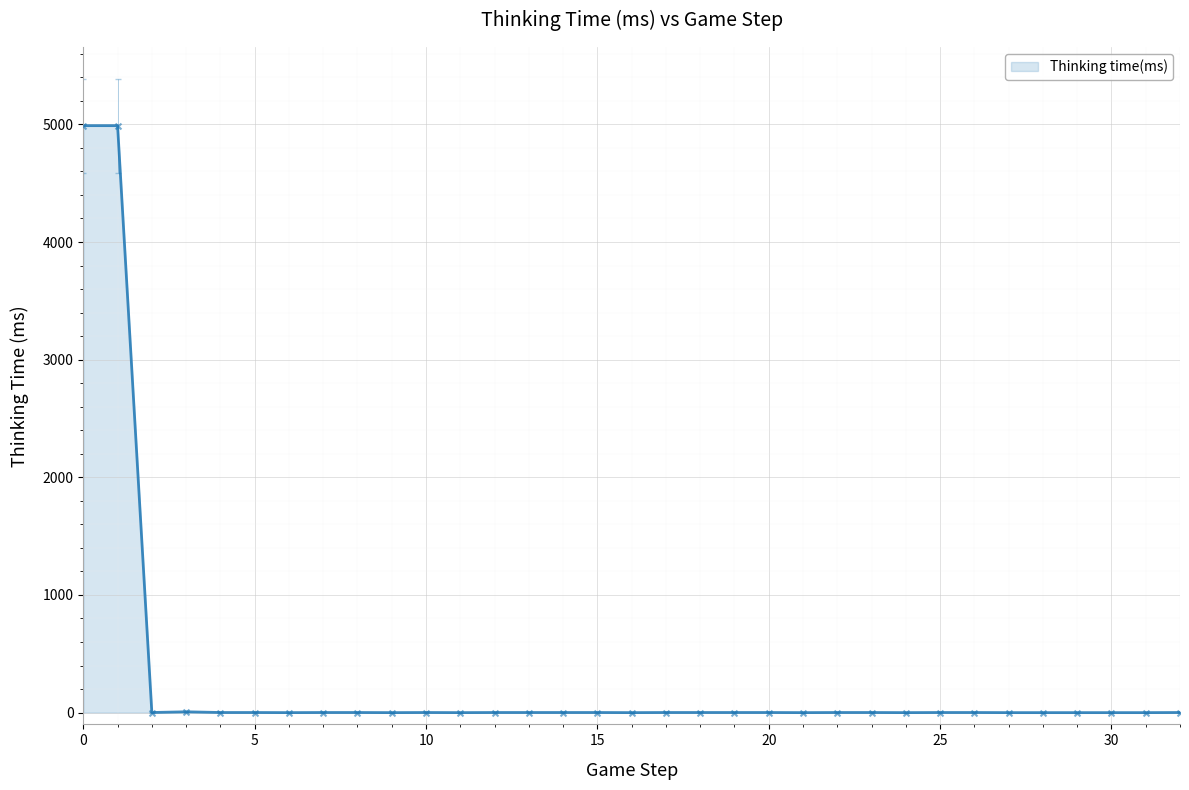

What is the difference between the maximum and minimum values?

4989